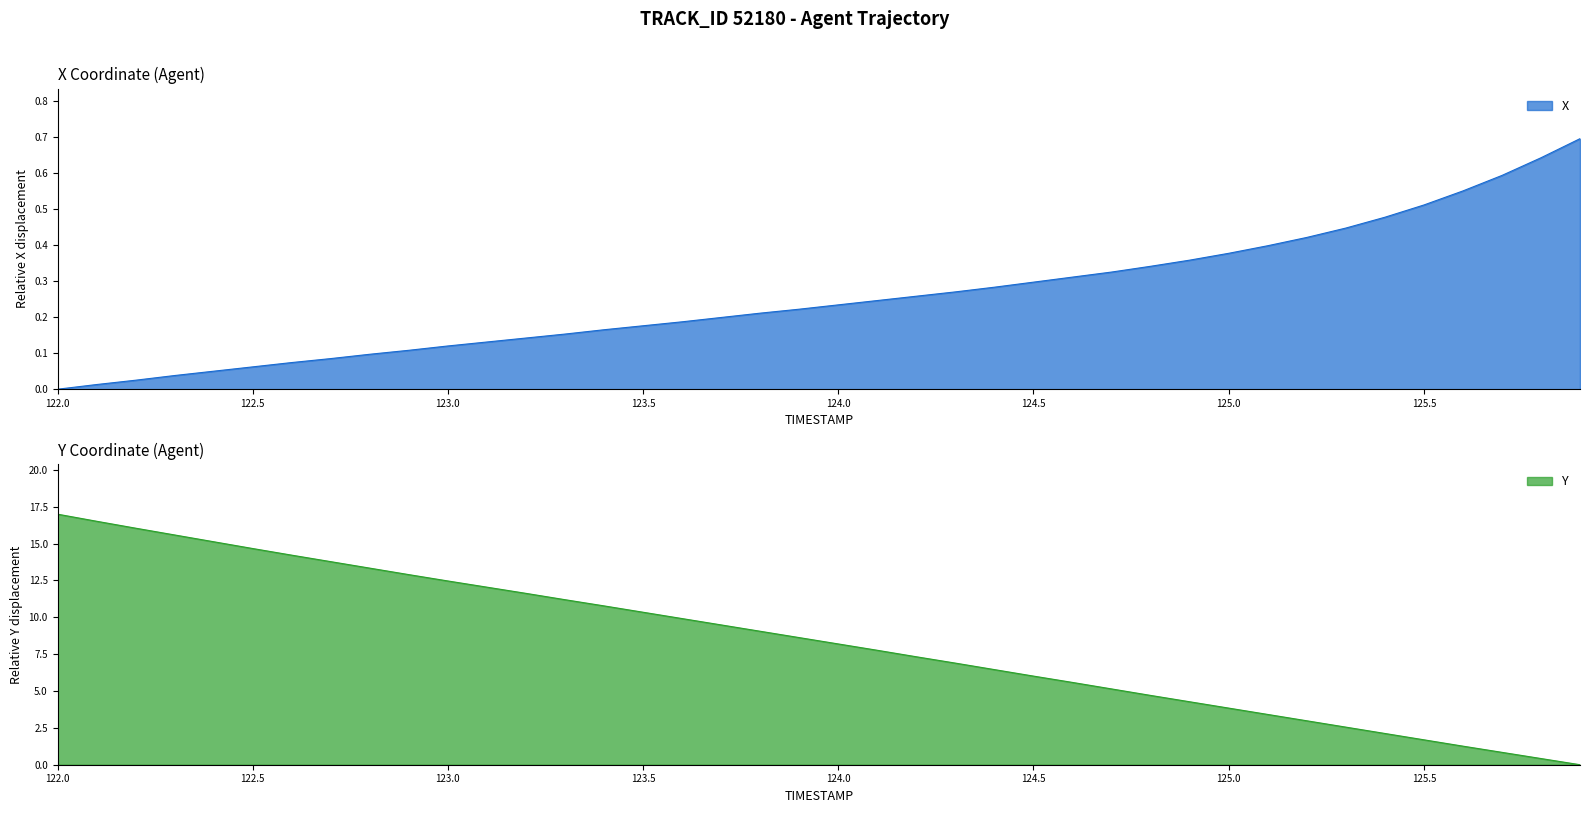

Which category has the highest value in the Y series?

122.0